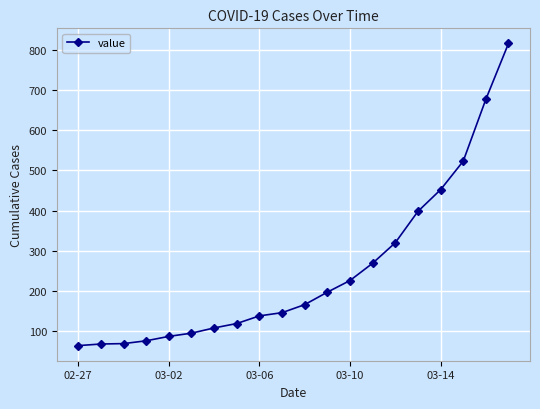

How many values are below 166?

10